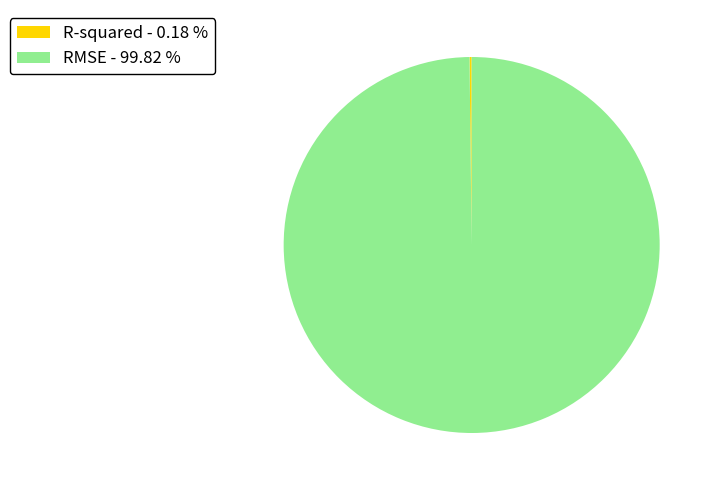

Does RMSE - 99.82 % account for over 50% of the chart?

Yes